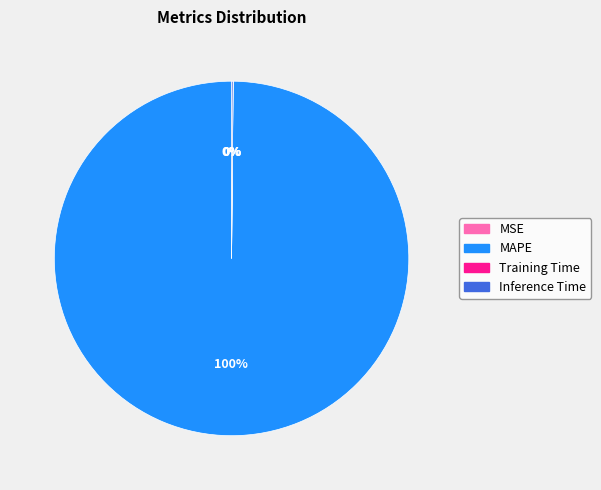

Which slice is the largest?

MAPE